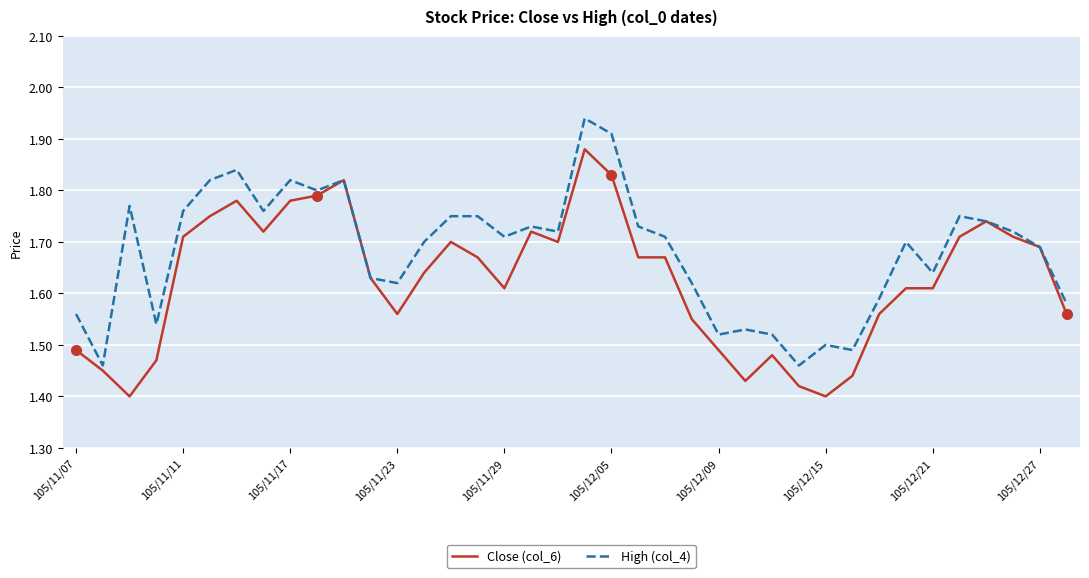

Which series has the largest total across all categories?

High (col_4)